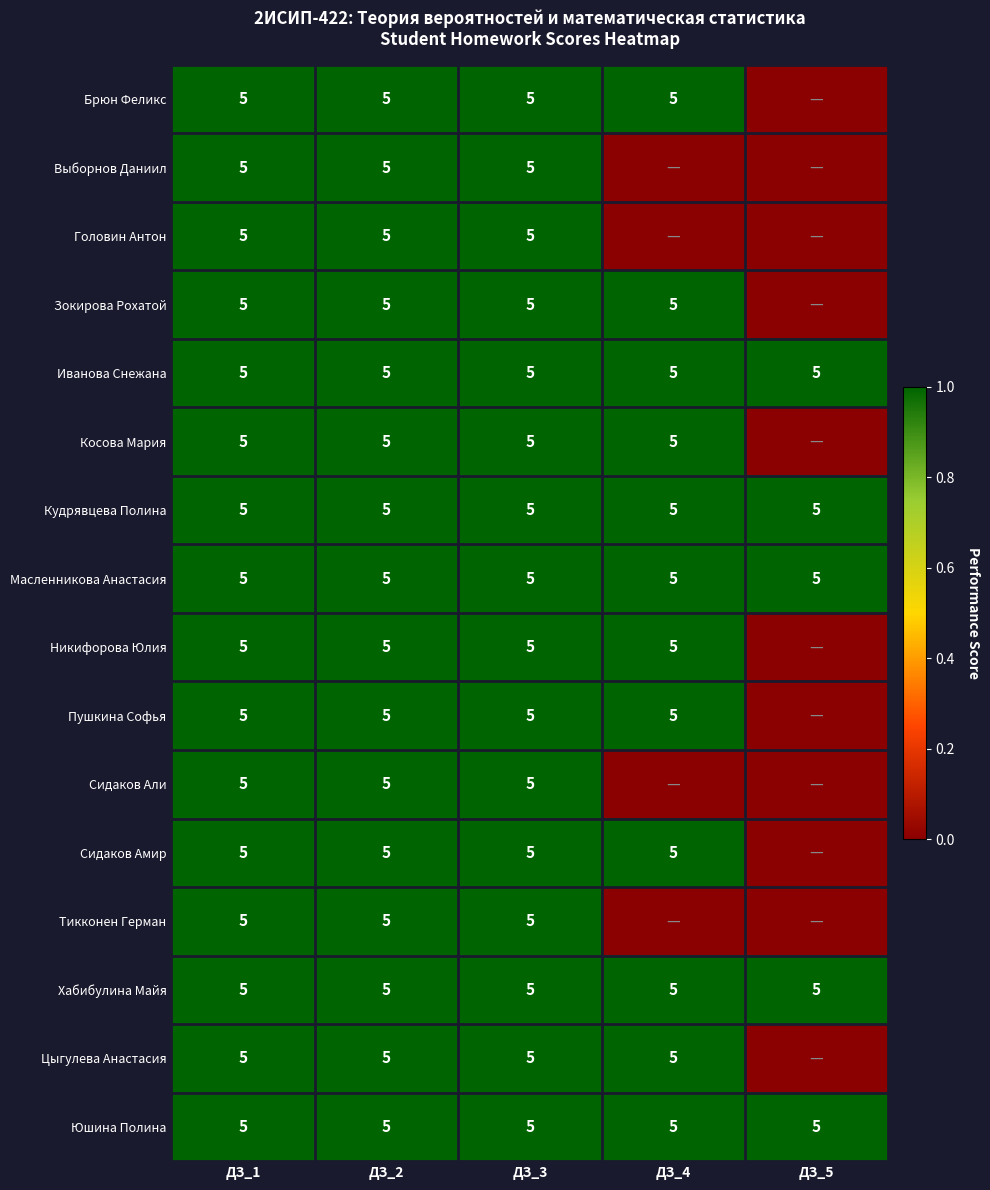

What is the total value across all series at ДЗ_1?

80